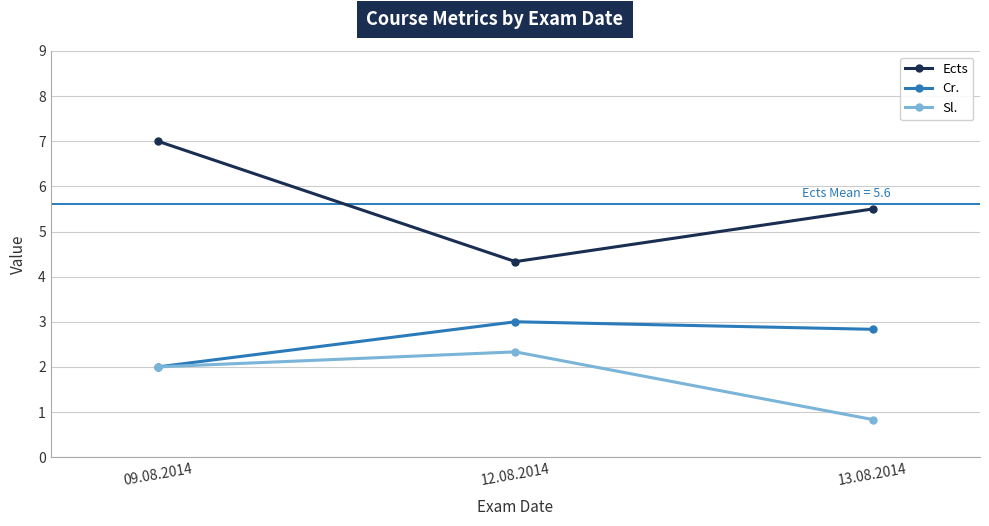

Which series has the largest range (max minus min)?

Ects